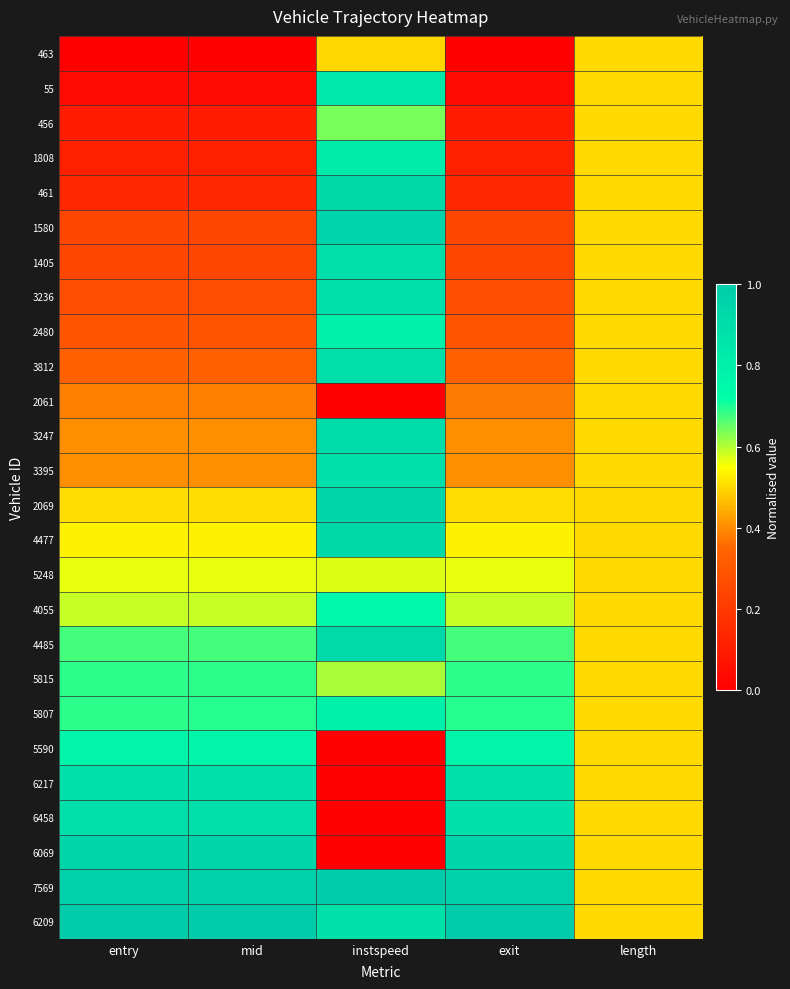

Which series has the largest total across all categories?

7569